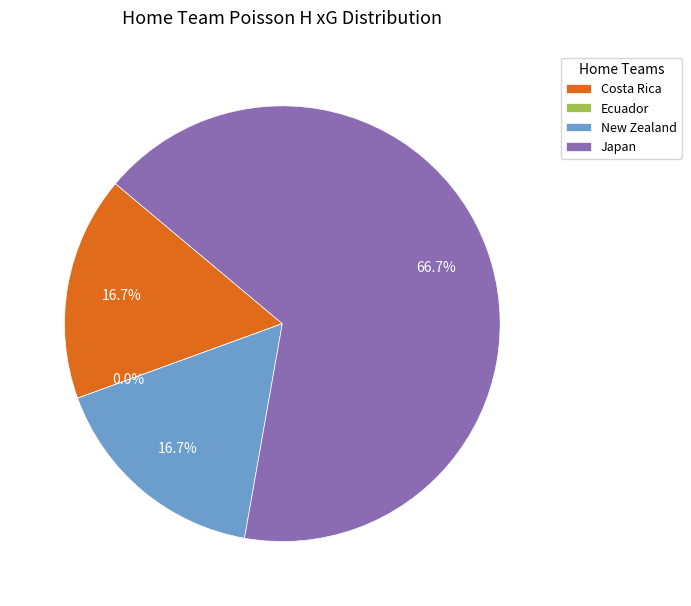

How many slices are in this pie chart?

4